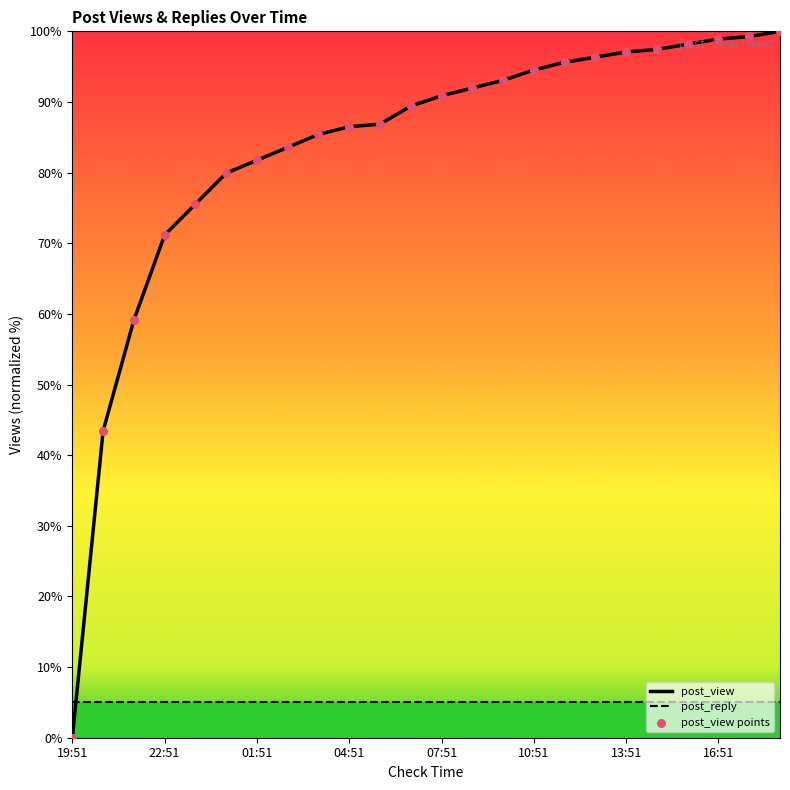

Which series has the largest total across all categories?

post_view